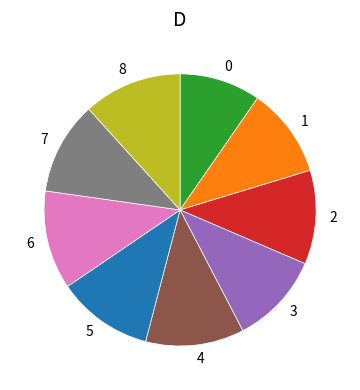

Does any single category account for the majority?

No